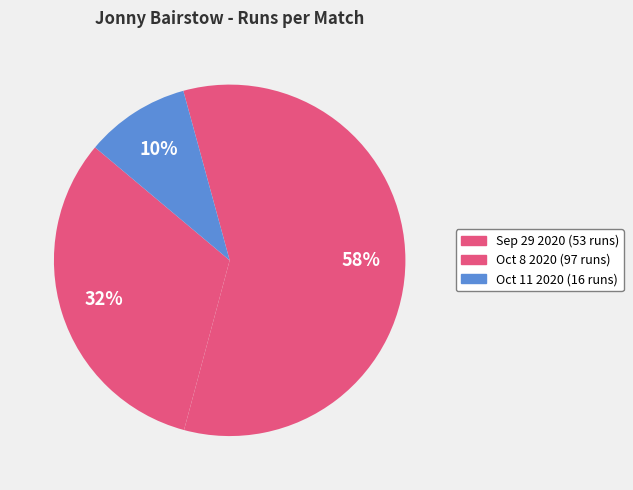

How many segments does this pie chart have?

3